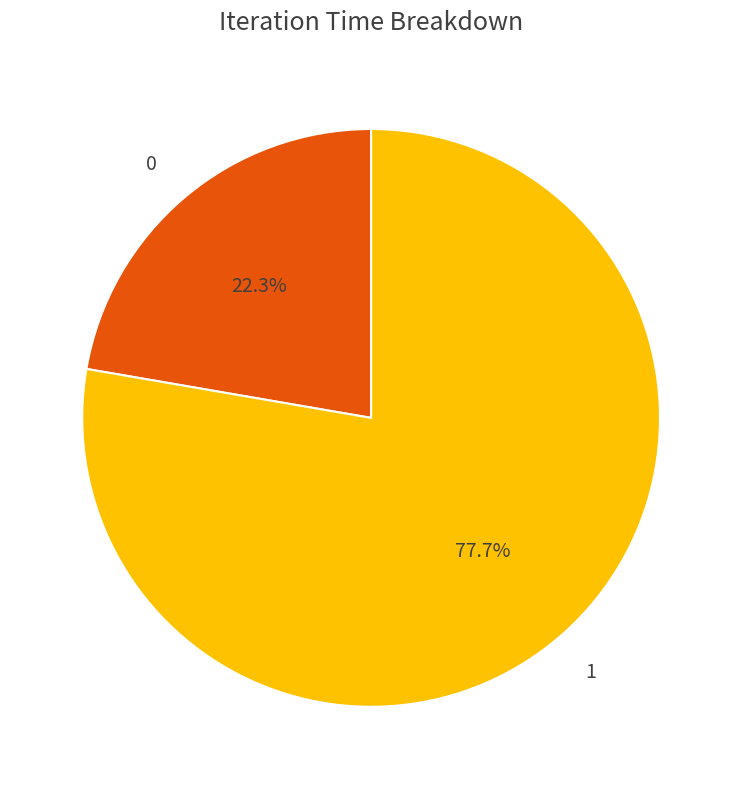

Does any single category account for the majority?

Yes